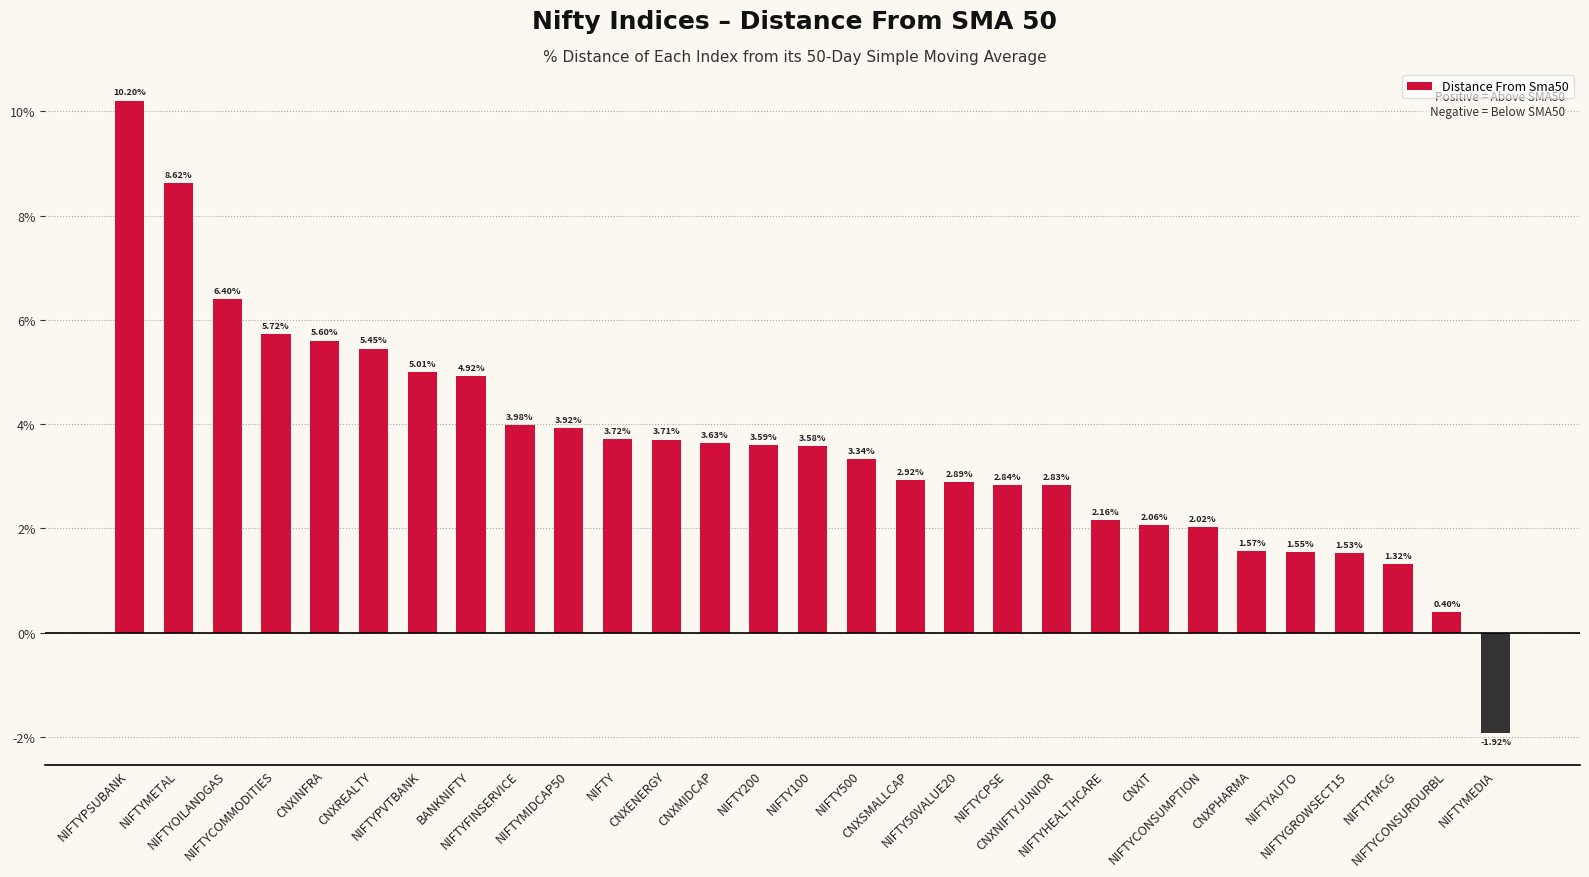

How many bars are there in total?

29